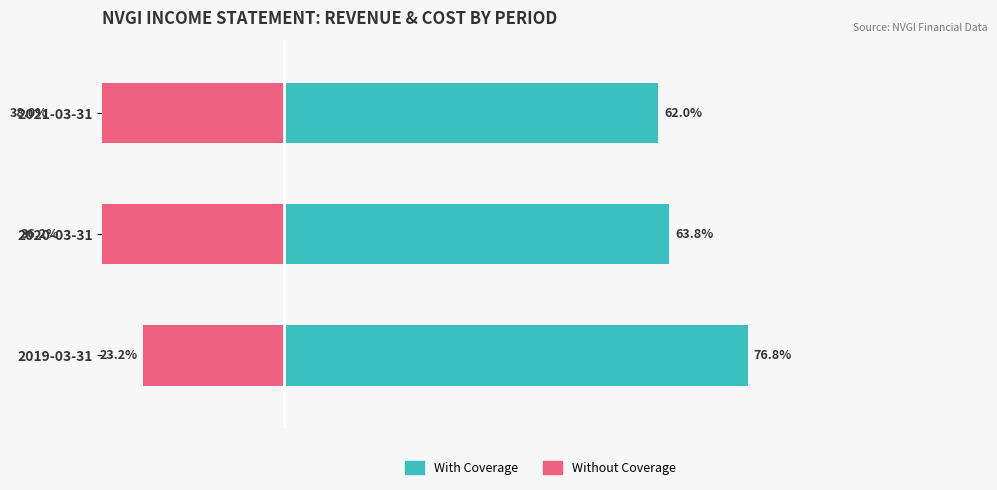

Rank the series at 2019-03-31 from lowest to highest value.

Without Coverage, With Coverage